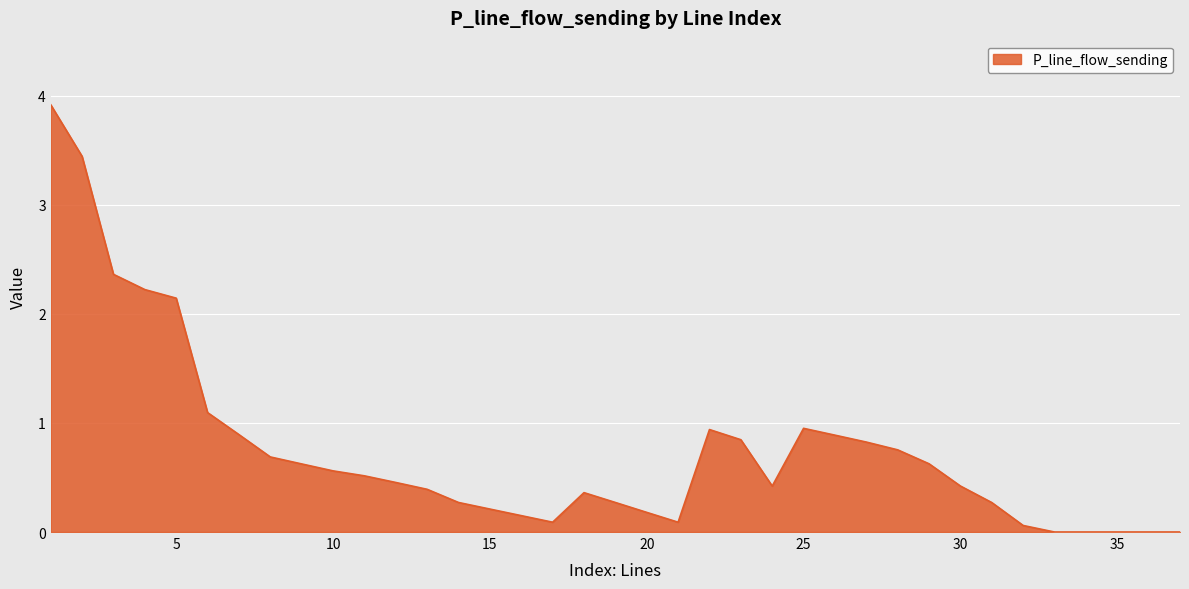

What is the difference between the maximum and minimum values?

3.9